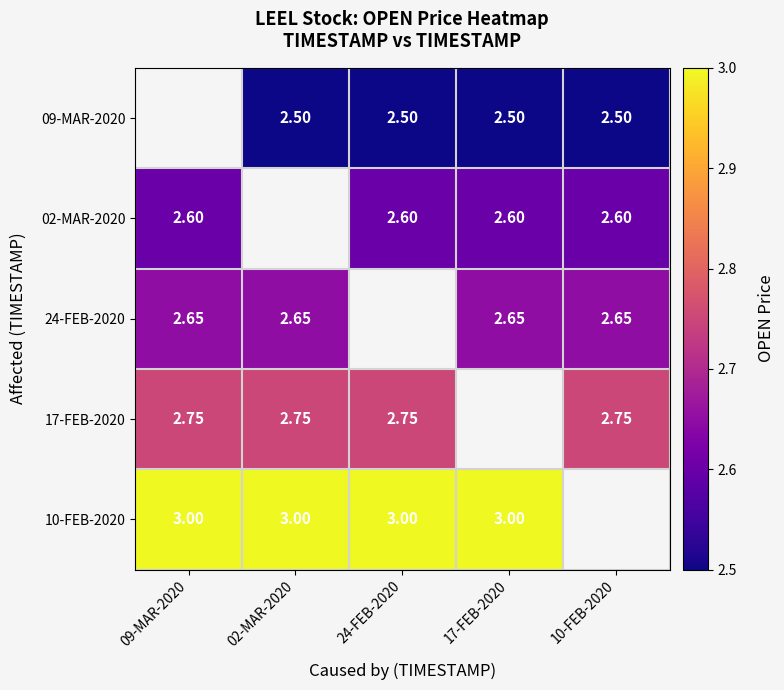

Is the value of 02-MAR-2020 at 09-MAR-2020 greater than the value of 09-MAR-2020 at 24-FEB-2020?

Yes